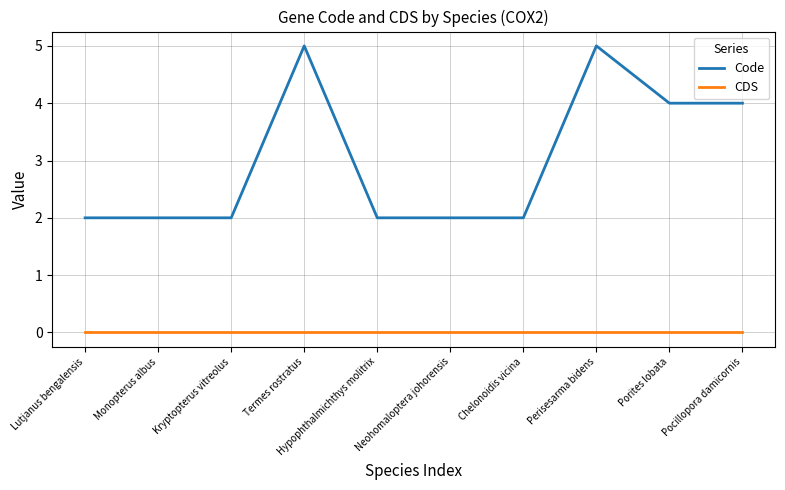

Rank the series at Lutjanus bengalensis from lowest to highest value.

CDS, Code